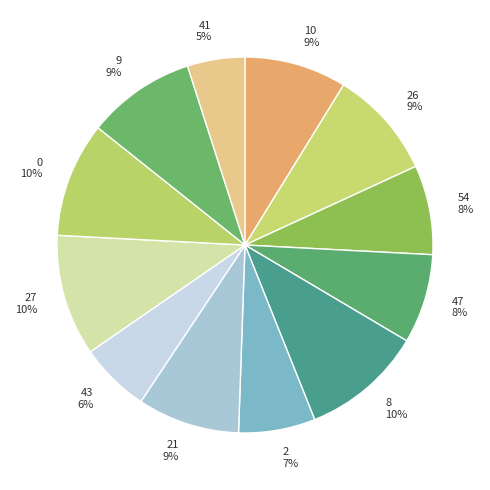

What is the smallest slice in the pie chart?

41